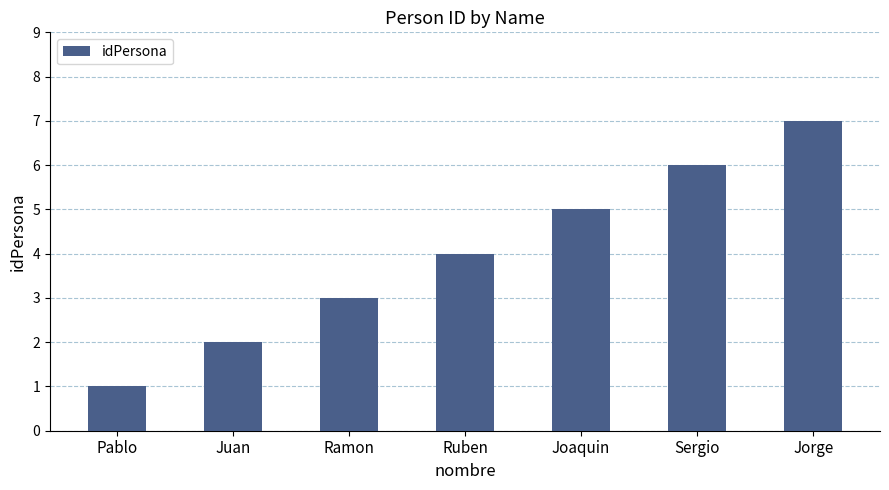

What is the minimum value shown in the chart?

1